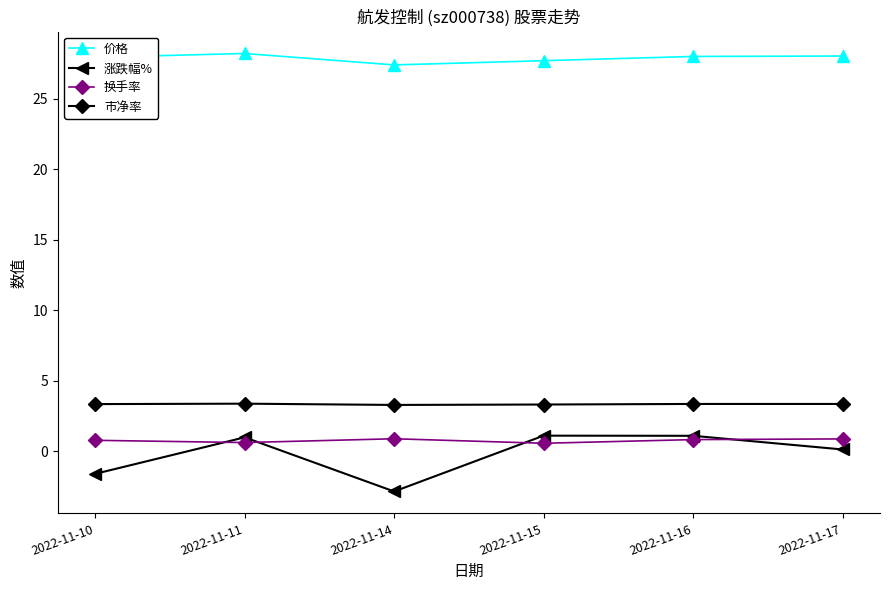

Which category has the lowest value in the 涨跌幅% series?

2022-11-14